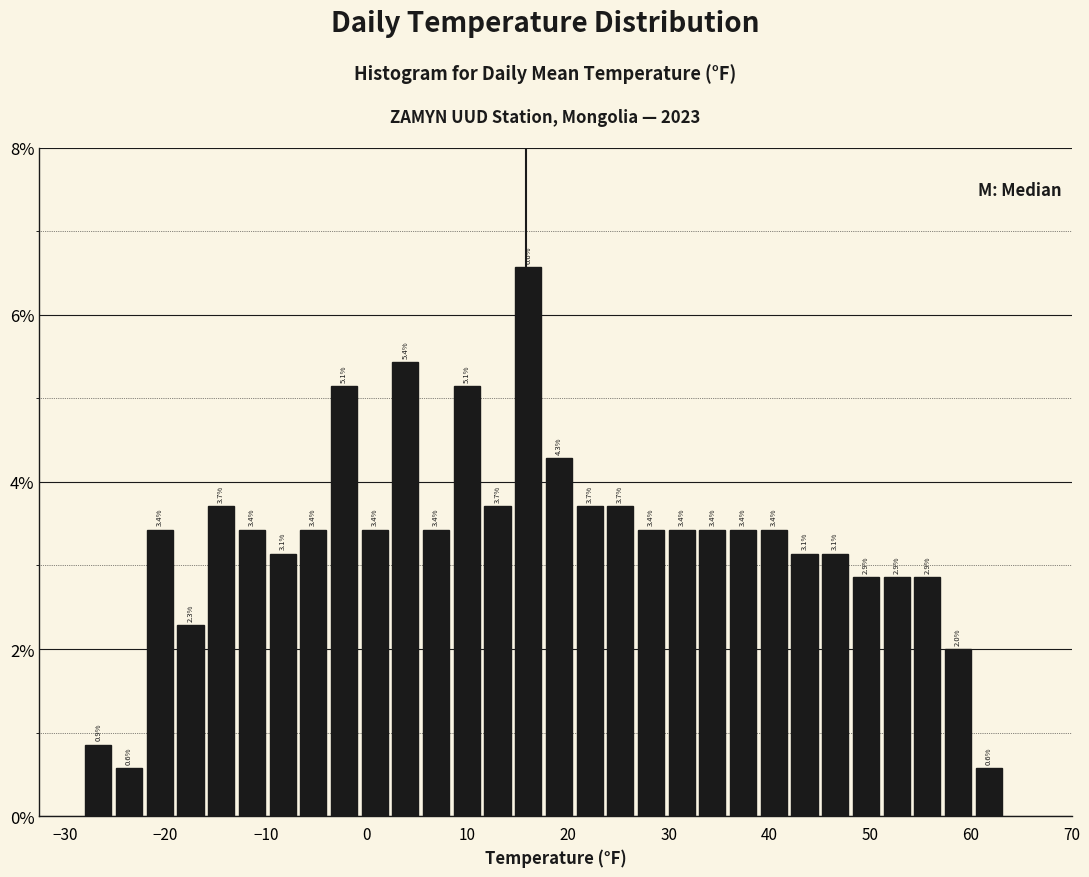

Read against the x-axis, roughly where is the centre of the tallest bar?

16